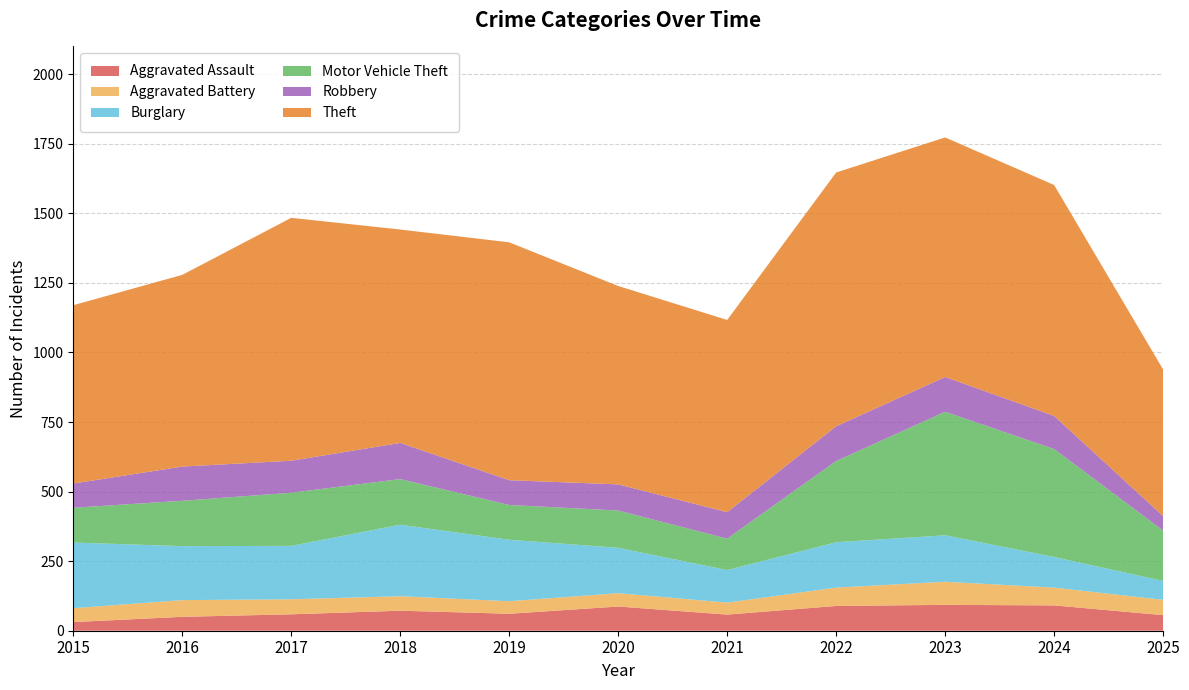

Reading left to right, transcribe all the data shown in this chart.

Aggravated Assault: 2015=31	2016=50	2017=59	2018=72	2019=61	2020=87	2021=58	2022=89	2023=93	2024=91	2025=56
Aggravated Battery: 2015=50	2016=60	2017=54	2018=52	2019=45	2020=48	2021=43	2022=66	2023=83	2024=64	2025=55
Burglary: 2015=236	2016=194	2017=192	2018=257	2019=221	2020=163	2021=117	2022=163	2023=167	2024=110	2025=68
Motor Vehicle Theft: 2015=125	2016=163	2017=191	2018=164	2019=125	2020=134	2021=113	2022=292	2023=444	2024=388	2025=181
Robbery: 2015=87	2016=123	2017=115	2018=130	2019=89	2020=94	2021=95	2022=125	2023=125	2024=119	2025=52
Theft: 2015=641	2016=689	2017=873	2018=767	2019=855	2020=713	2021=691	2022=912	2023=861	2024=830	2025=527